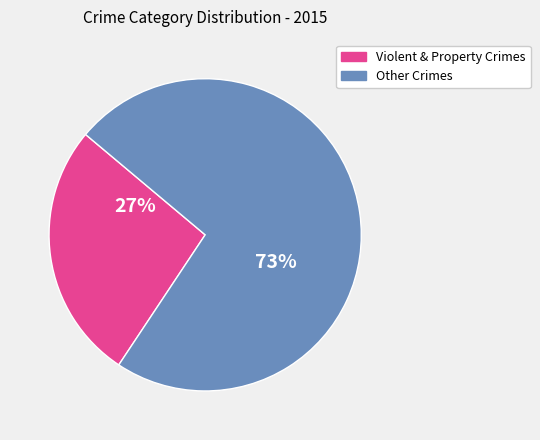

Which category has the smallest portion of the pie?

Violent & Property Crimes